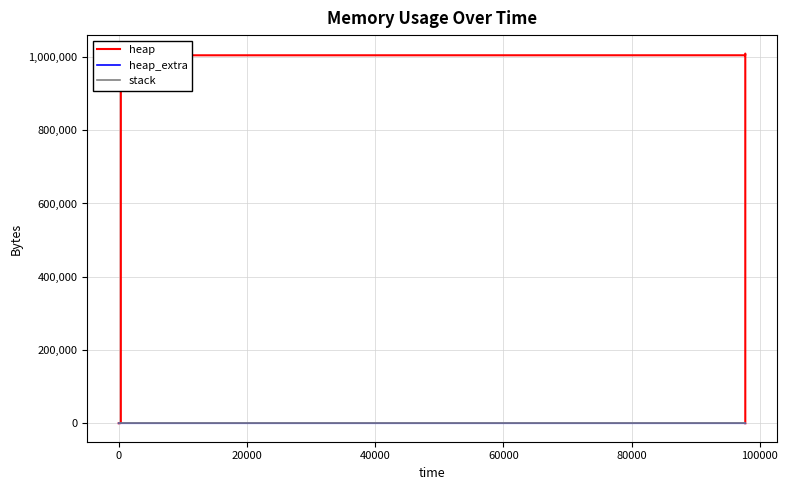

Which series has the largest total across all categories?

heap